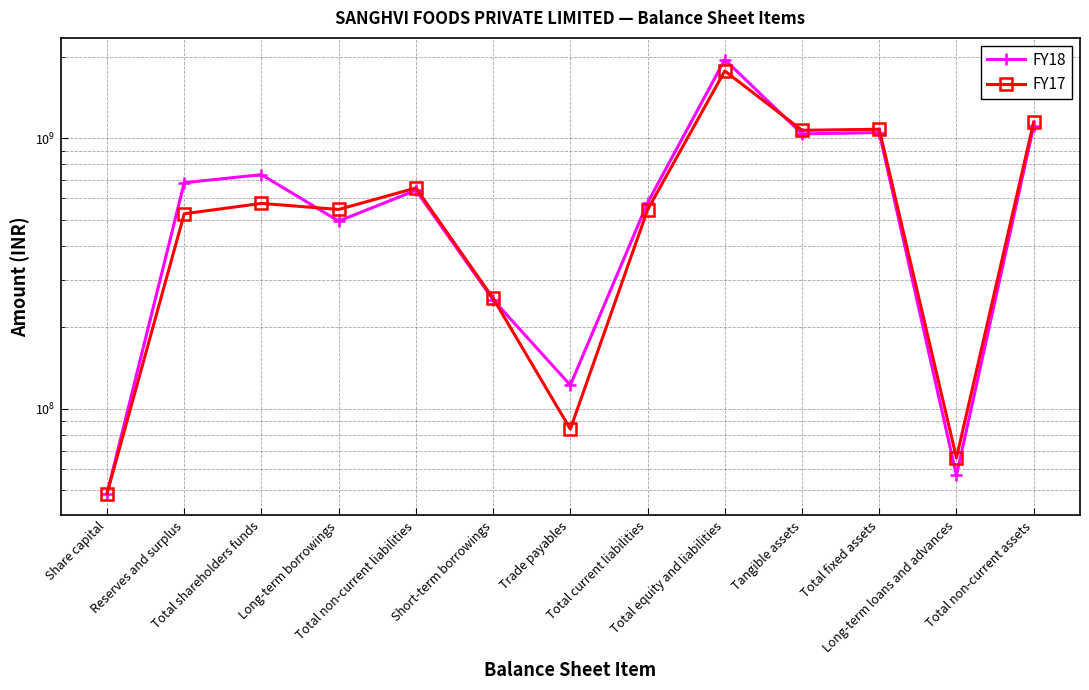

What position from the left is Trade payables?

7